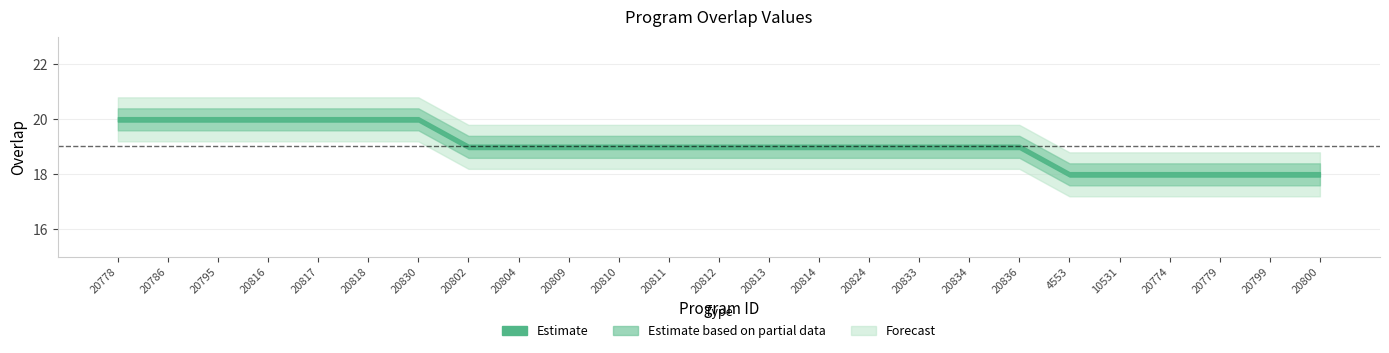

Which has a higher value, 20778 or 20802?

20778